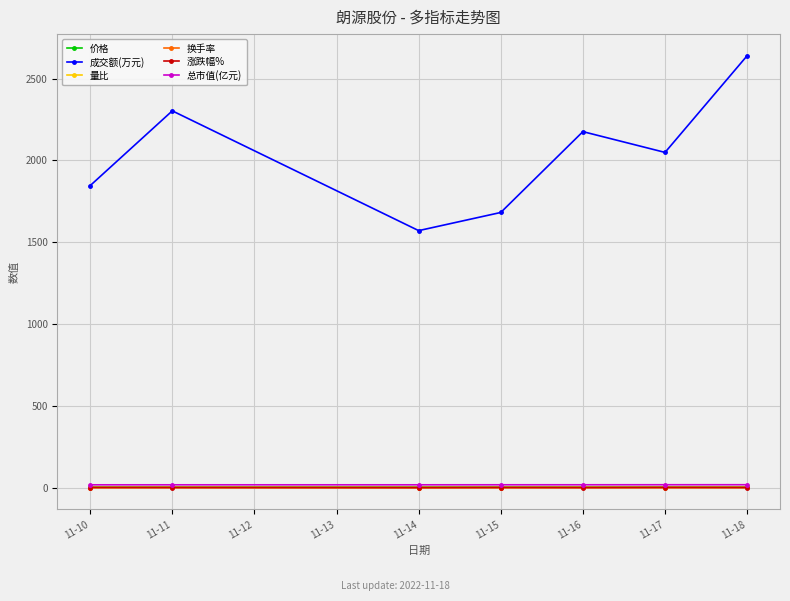

Which series has the largest total across all categories?

成交额(万元)